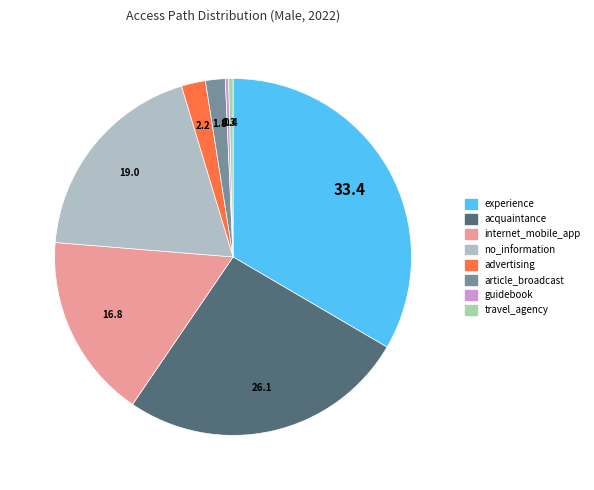

How many segments does this pie chart have?

8